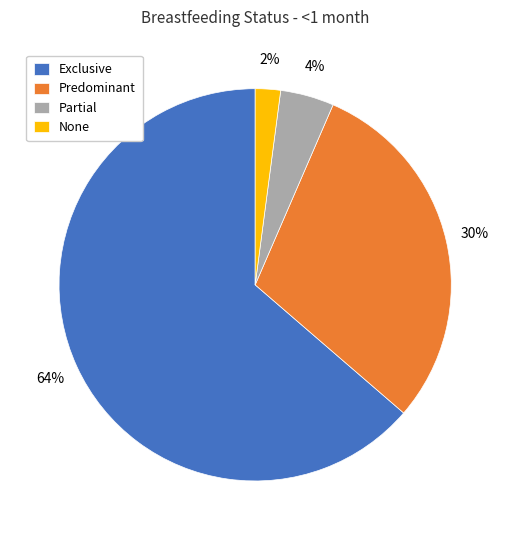

The Exclusive slice represents 55% of the pie. True or false?

False